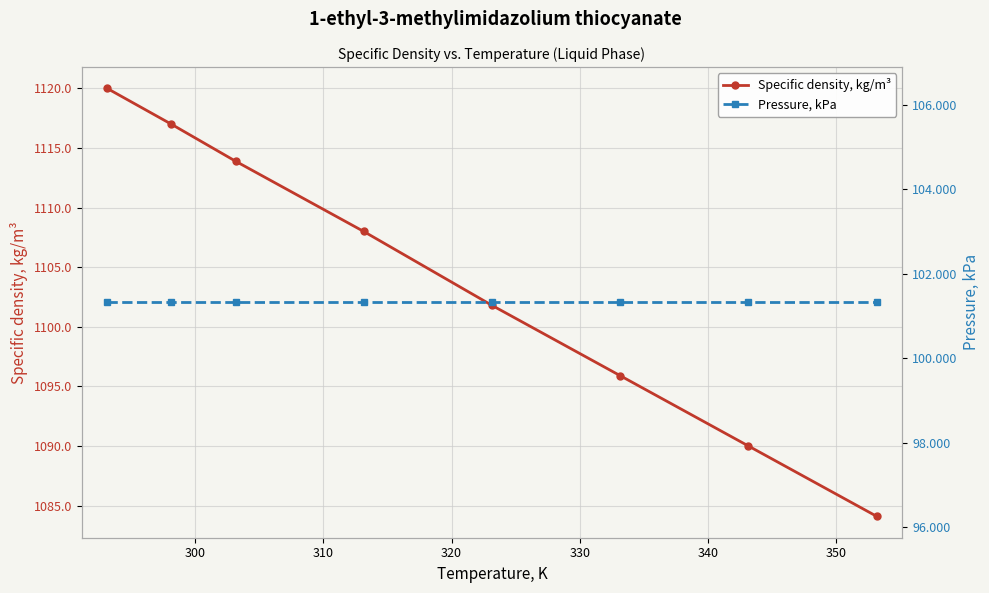

Which series has the largest range (max minus min)?

Specific density, kg/m³